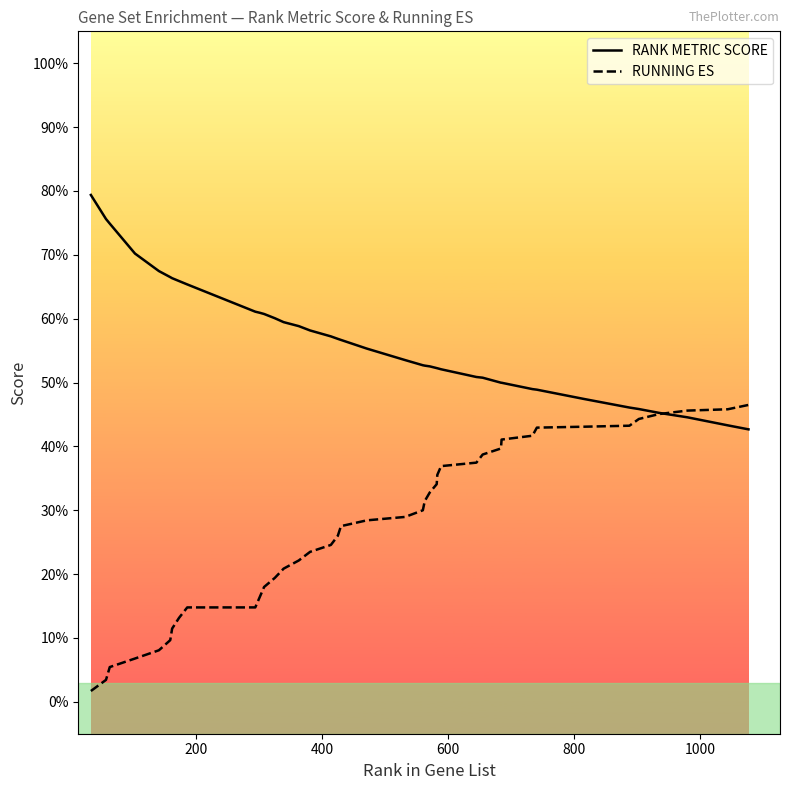

What is the difference between the maximum and minimum values in the RANK METRIC SCORE series?

0.4